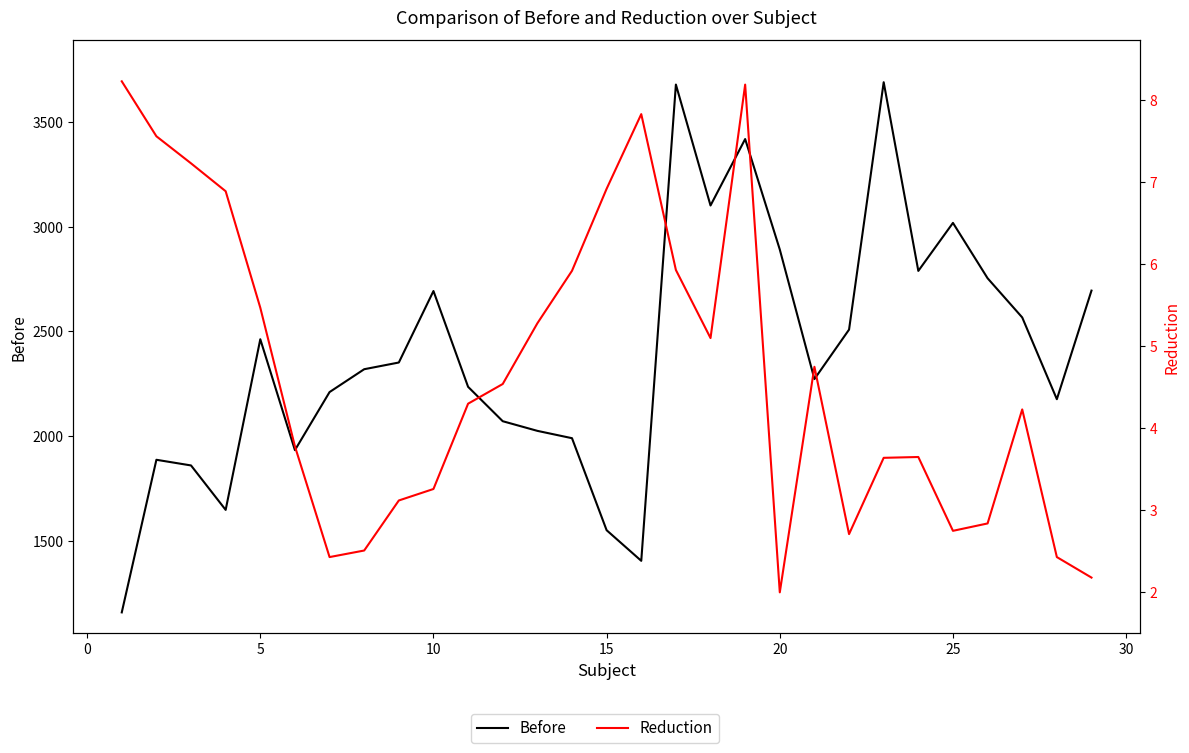

Is the value of Reduction at 24 greater than the value of Before at 10?

No